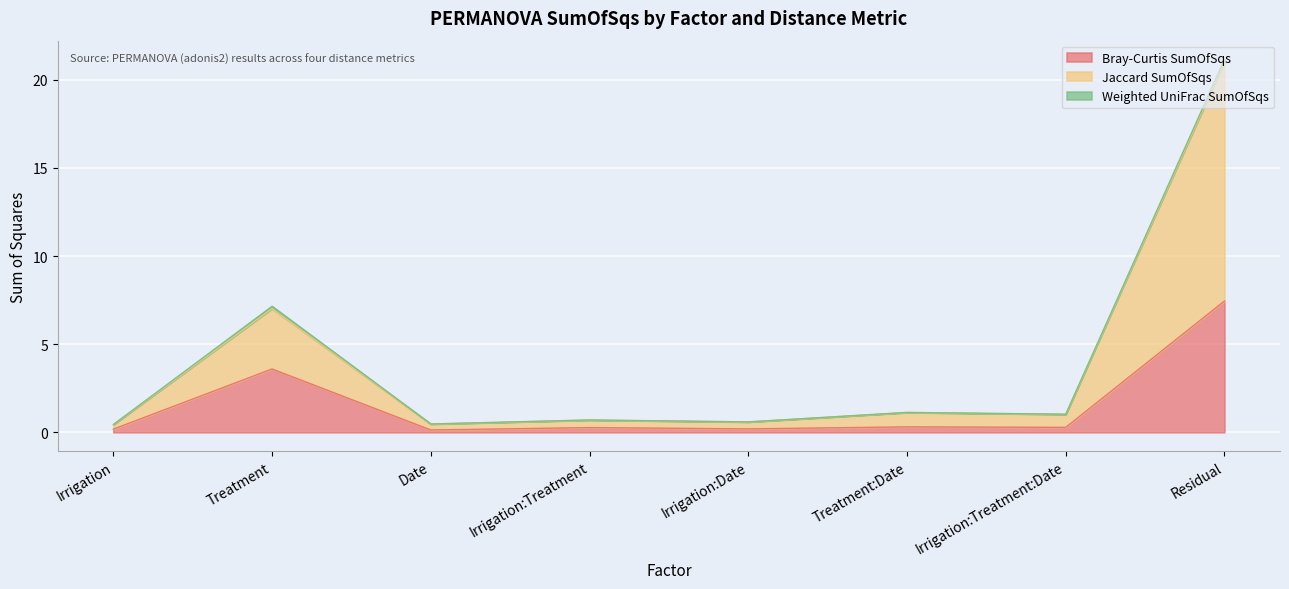

True or false: Bray-Curtis SumOfSqs and Jaccard SumOfSqs intersect in this chart.

False